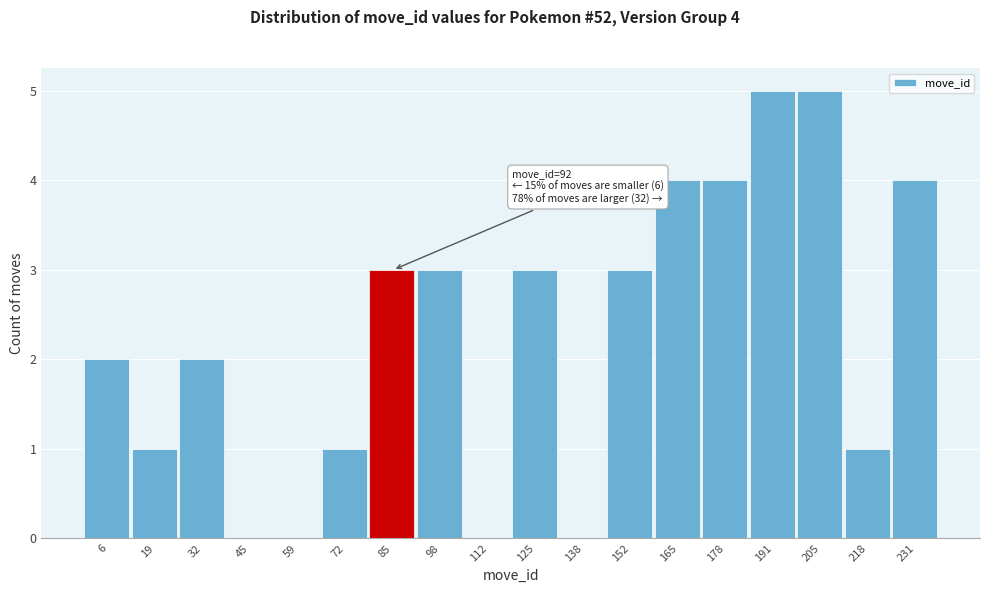

Reading left to right, list all the values displayed in this chart.

6=2	19=1	32=2	45=0	59=0	72=1	85=3	98=3	112=0	125=3	138=0	152=3	165=4	178=4	191=5	205=5	218=1	231=4